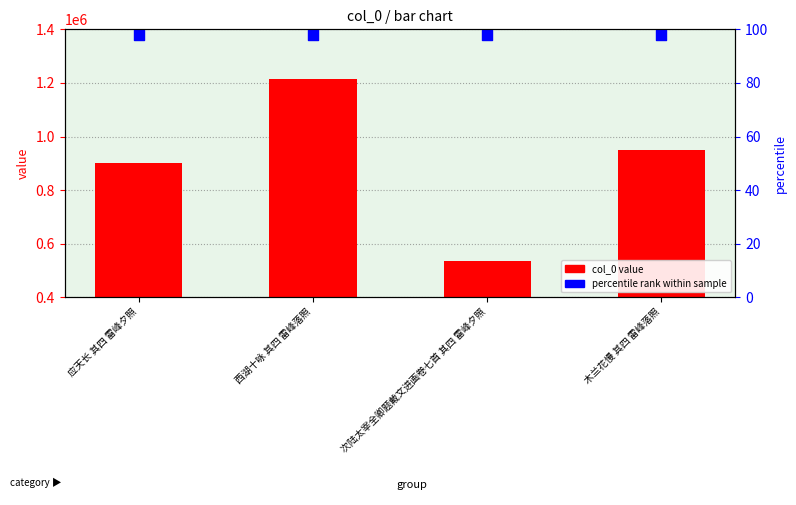

What is the total value across all series at 应天长 其四 雷峰夕照?

2280068